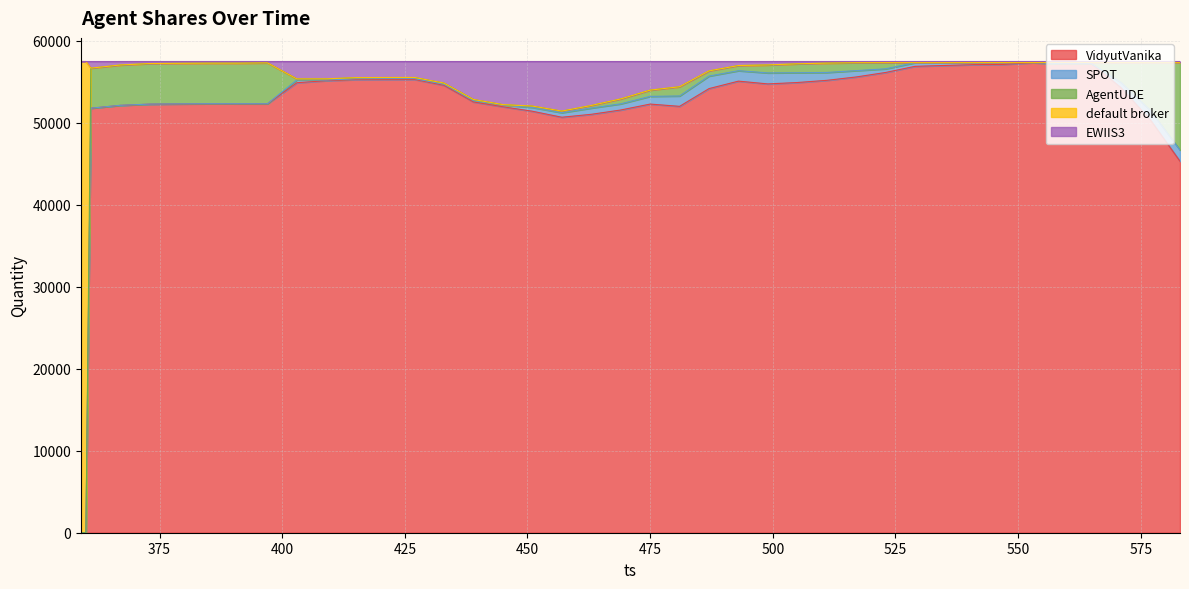

Does the chart have visible grid lines?

Yes